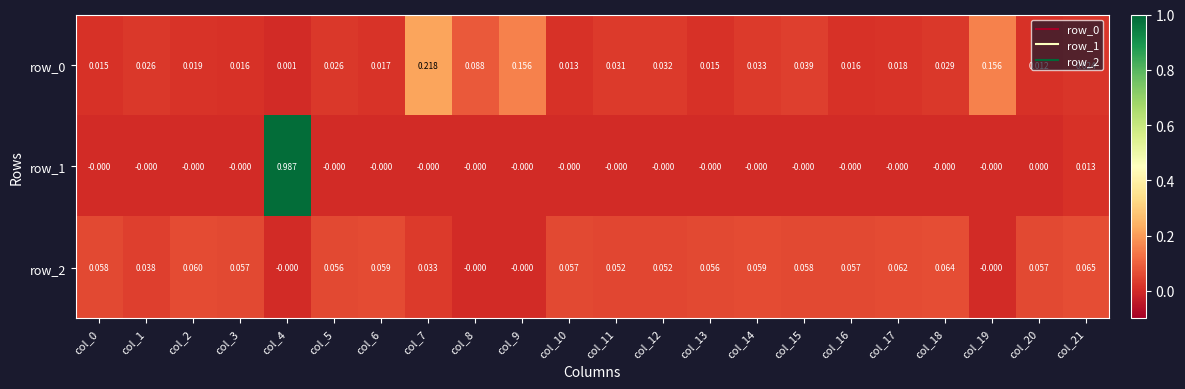

The value of row_1 at col_18 is -0.0. True or false?

True